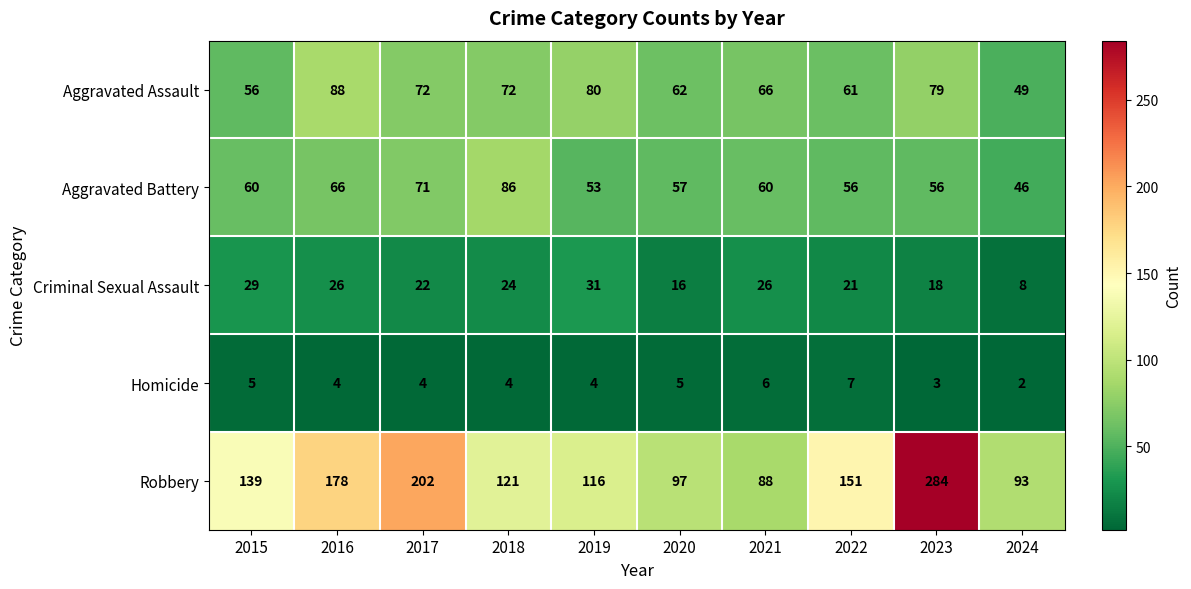

Between 2017 and 2020, which series saw the biggest shift?

Robbery